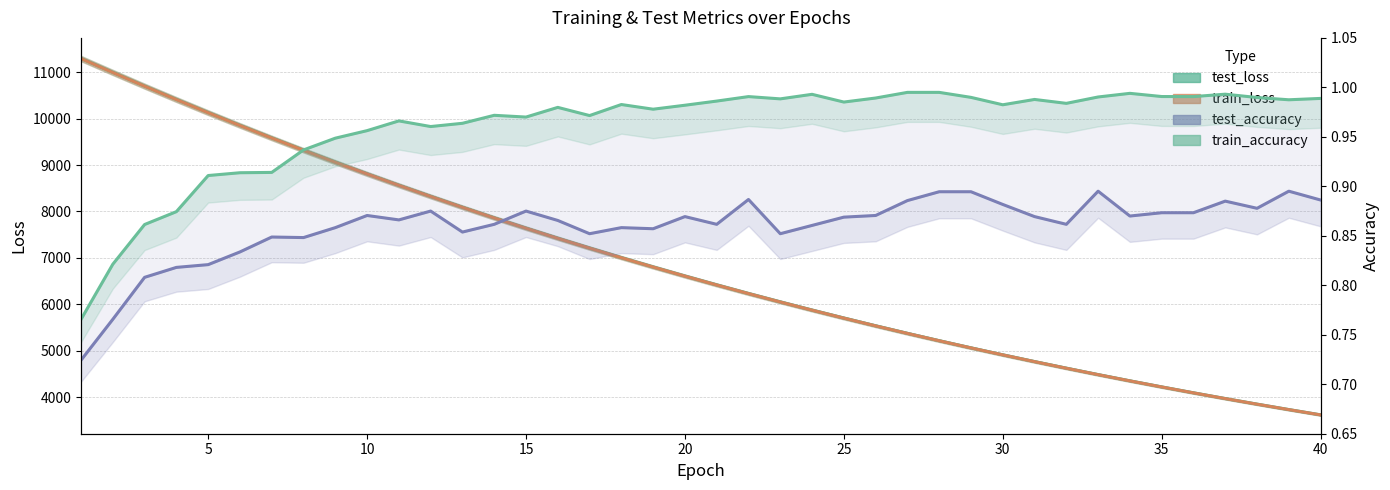

Reading right to left, extract all data points from this chart.

test_loss: 3618.4	3732.2	3849.5	3969.7	4093.6	4220.7	4351.5	4486.1	4624.5	4766.3	4912.1	5061.9	5216.0	5374.3	5537.0	5704.2	5875.6	6051.9	6232.5	6418.5	6609.1	6805.1	7005.9	7212.1	7423.4	7640.2	7862.7	8091.2	8325.3	8564.6	8810.5	9062.6	9320.6	9584.6	9854.6	10130.4	10412.8	10700.8	10996.6	11295.8
train_loss: 3617.7	3731.5	3848.6	3968.9	4092.7	4219.9	4350.6	4485.0	4623.2	4765.2	4911.1	5061.0	5215.0	5373.2	5535.8	5702.8	5874.3	6050.4	6231.2	6416.9	6607.6	6803.3	7004.1	7210.3	7421.6	7638.6	7861.1	8089.4	8323.4	8562.9	8808.6	9060.4	9318.2	9582.4	9852.0	10127.8	10410.5	10699.0	10993.6	11293.5
test_accuracy: 0.9	0.9	0.9	0.9	0.9	0.9	0.9	0.9	0.9	0.9	0.9	0.9	0.9	0.9	0.9	0.9	0.9	0.9	0.9	0.9	0.9	0.9	0.9	0.9	0.9	0.9	0.9	0.9	0.9	0.9	0.9	0.9	0.8	0.8	0.8	0.8	0.8	0.8	0.8	0.7
train_accuracy: 1.0	1.0	1.0	1.0	1.0	1.0	1.0	1.0	1.0	1.0	1.0	1.0	1.0	1.0	1.0	1.0	1.0	1.0	1.0	1.0	1.0	1.0	1.0	1.0	1.0	1.0	1.0	1.0	1.0	1.0	1.0	0.9	0.9	0.9	0.9	0.9	0.9	0.9	0.8	0.8